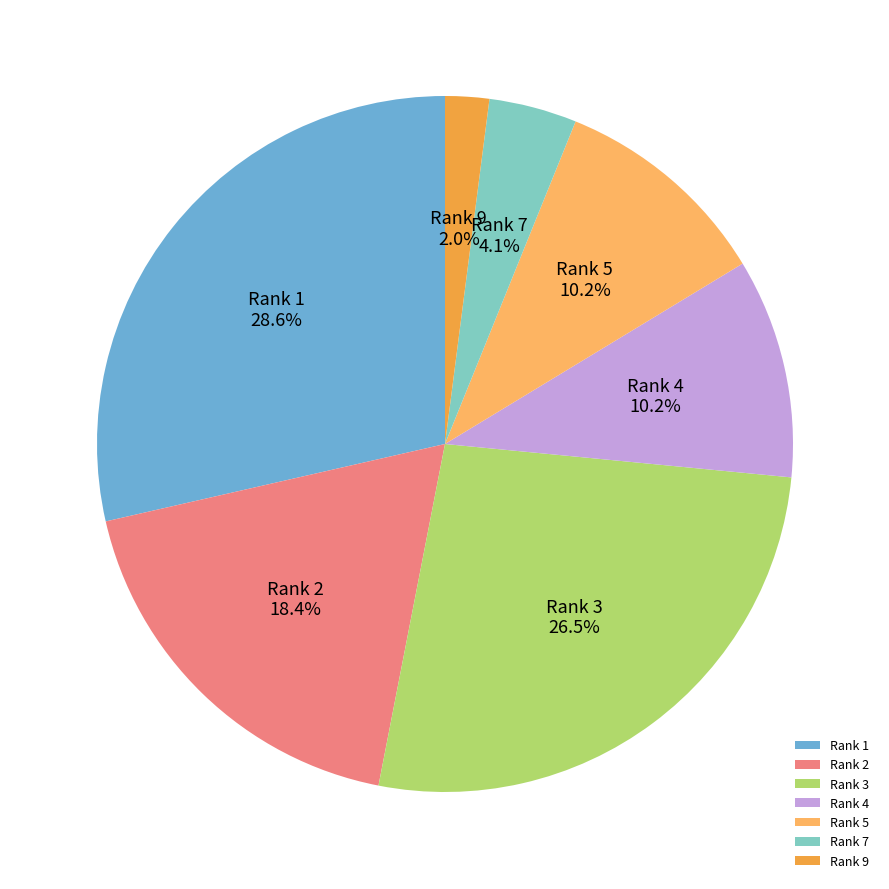

Does Rank 5 account for over 50% of the chart?

No